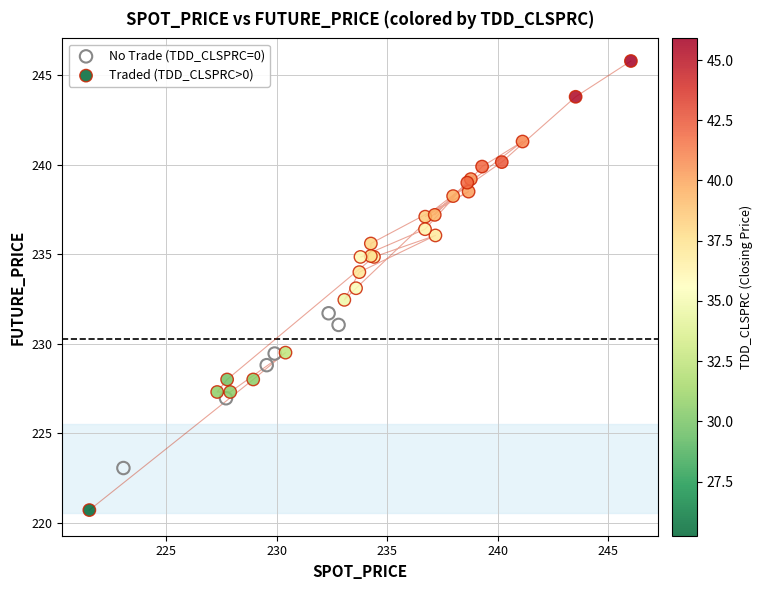

What are all the series names shown in the legend?

No Trade (TDD_CLSPRC=0), Traded (TDD_CLSPRC>0)